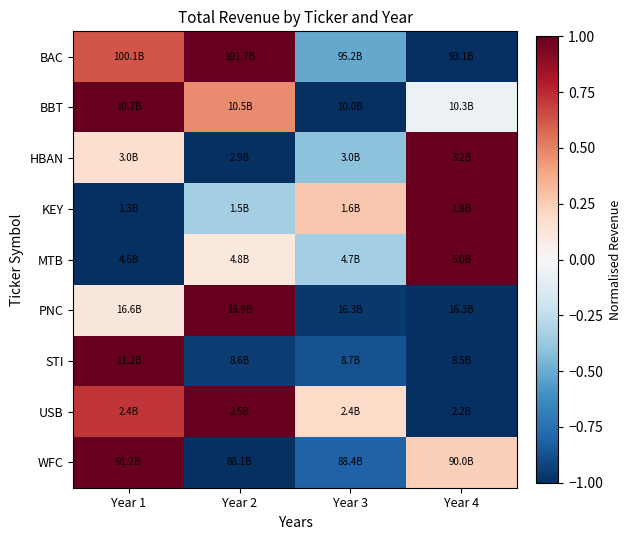

What is the total value across all series at Year 2?

0.3